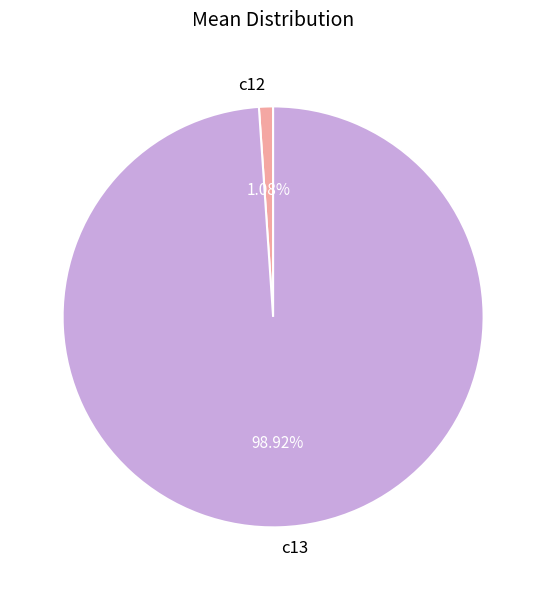

Count the number of slices in the pie.

2